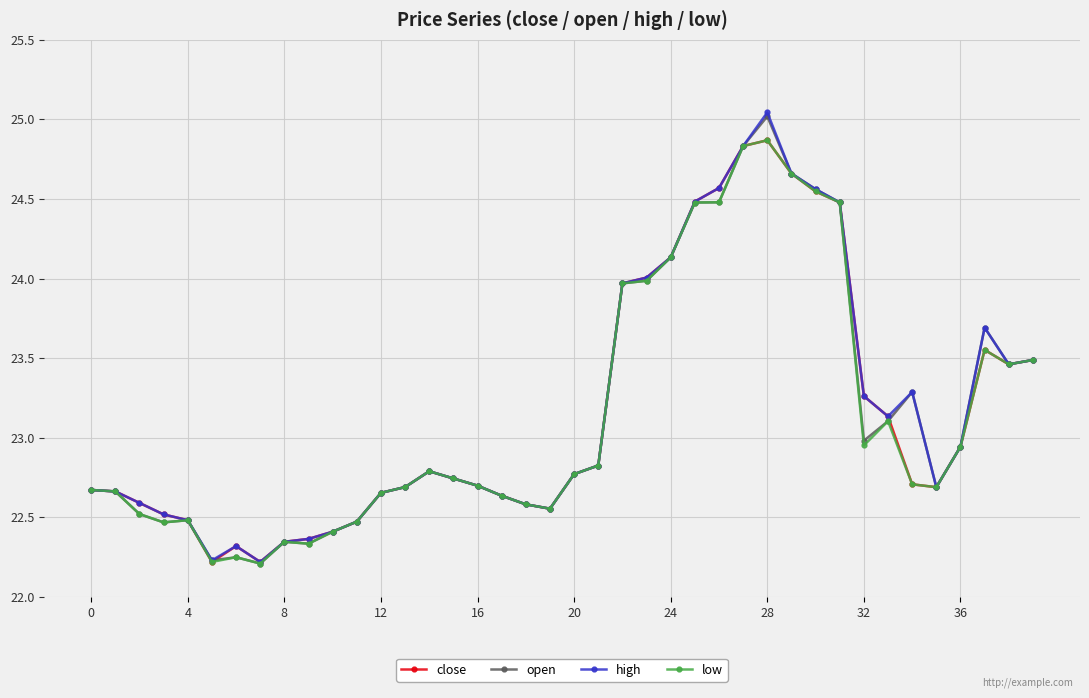

True or false: high has more than 0 points higher than both neighbors.

True